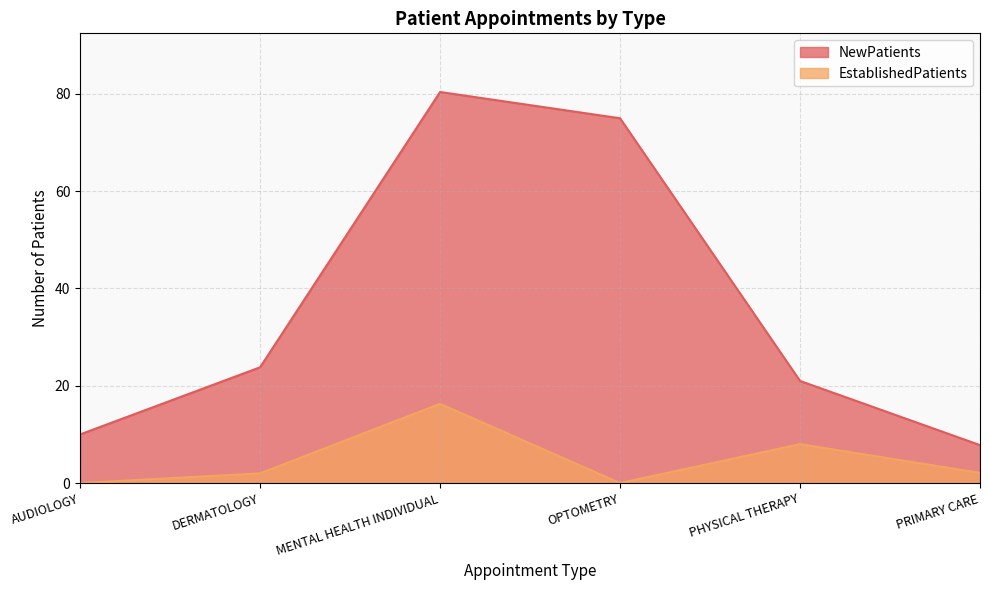

How many data points in EstablishedPatients are above 2?

3